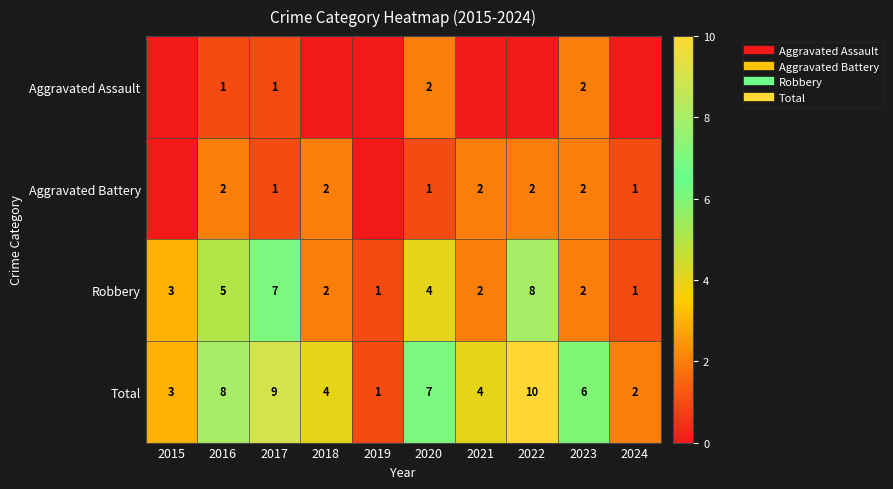

List the labels in order of Robbery value, largest first.

2022, 2017, 2016, 2020, 2015, 2018, 2021, 2023, 2019, 2024